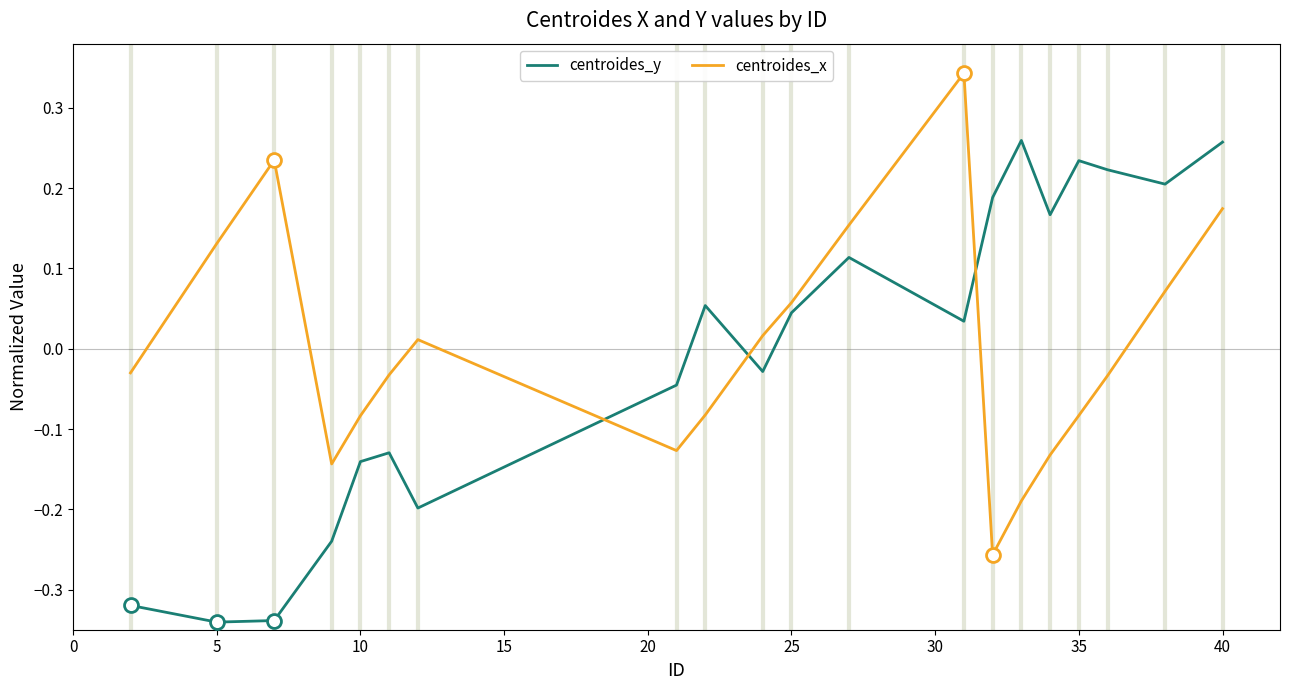

How many categories are shown in the chart?

20